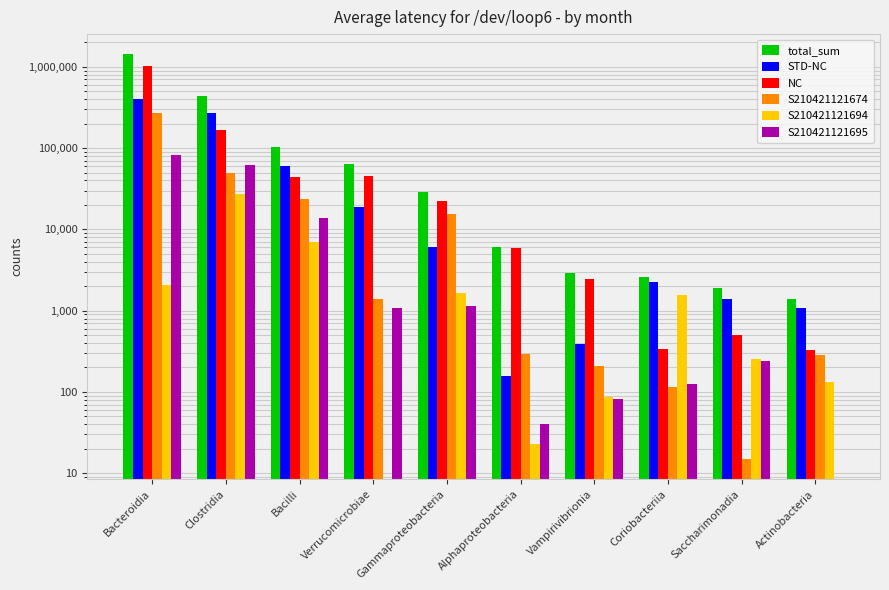

What is the difference between the maximum and second lowest values in the NC series?

1018100